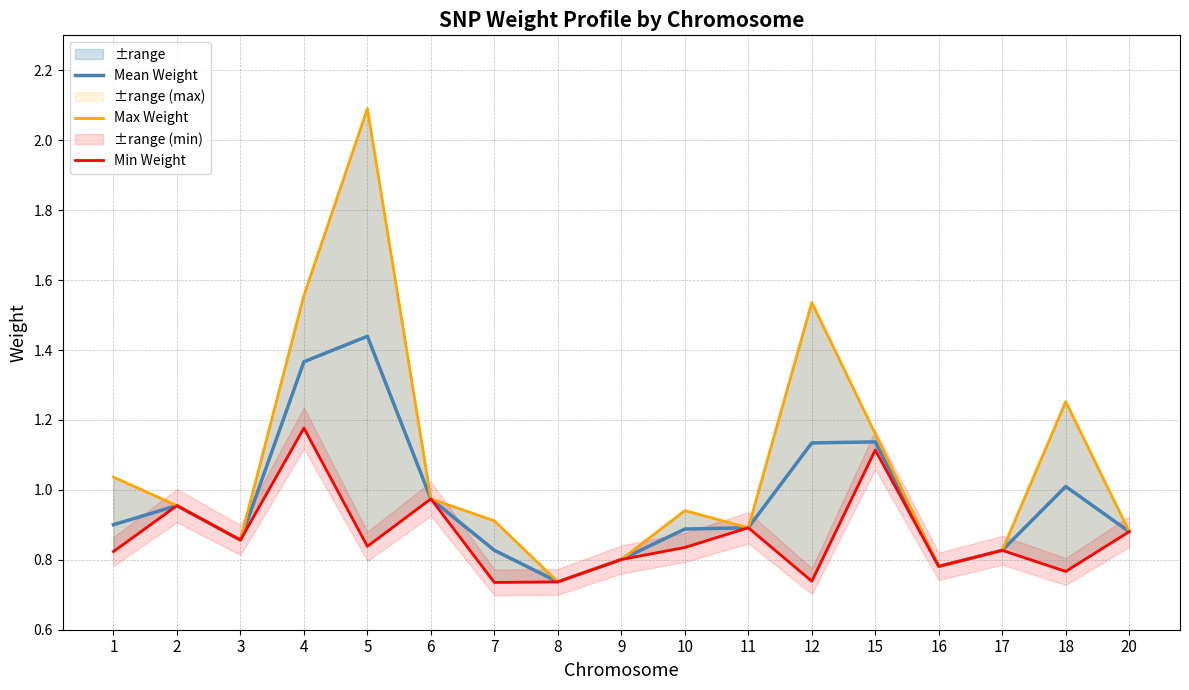

True or false: Mean Weight has more than 1 points higher than both neighbors.

True